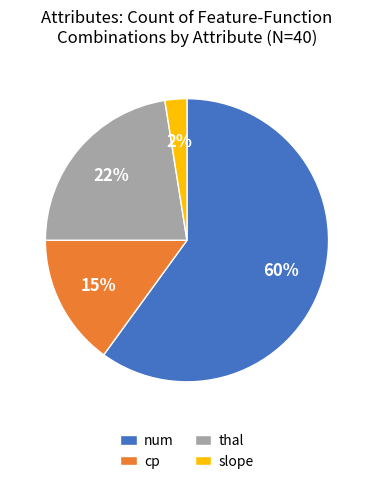

True or false: num accounts for 26% of the total.

False